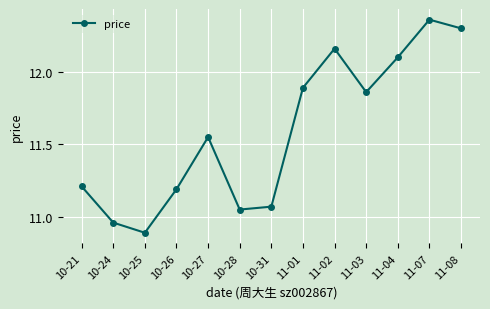

How many data points are less than 11?

2